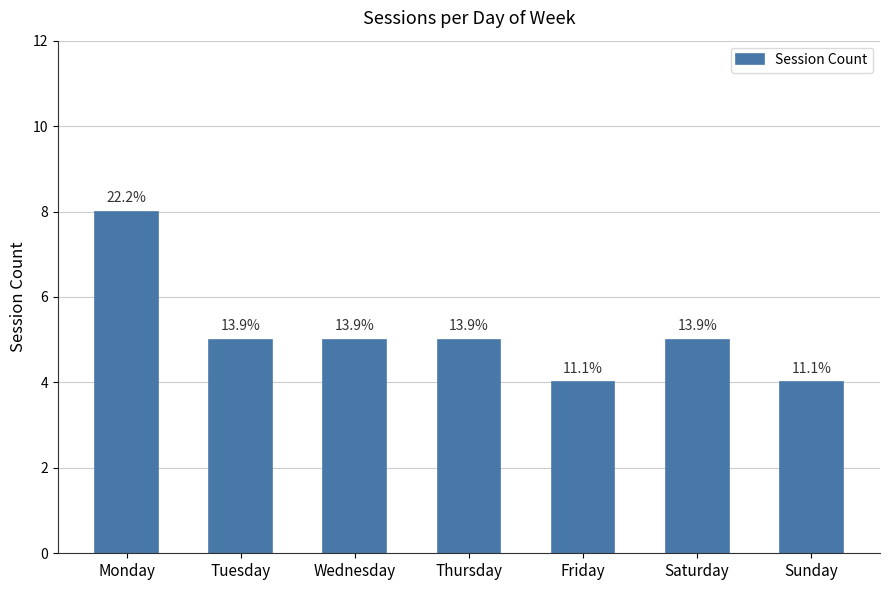

How many bars are there in total?

7